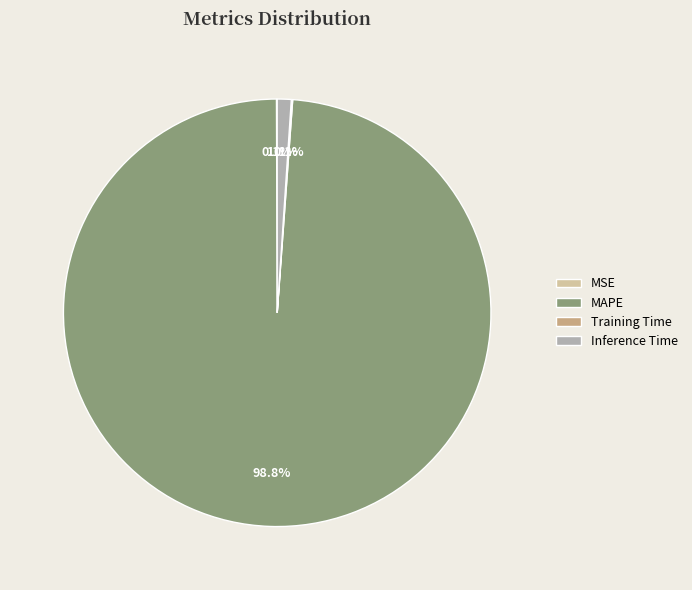

Which slice is the largest?

MAPE